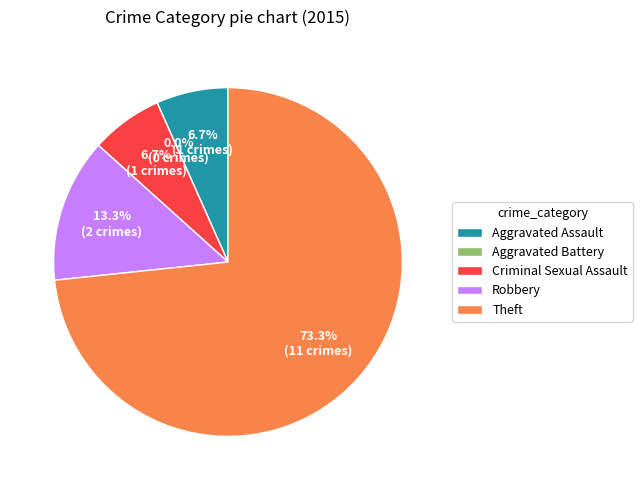

Is it true that Theft is 79% of the pie?

False